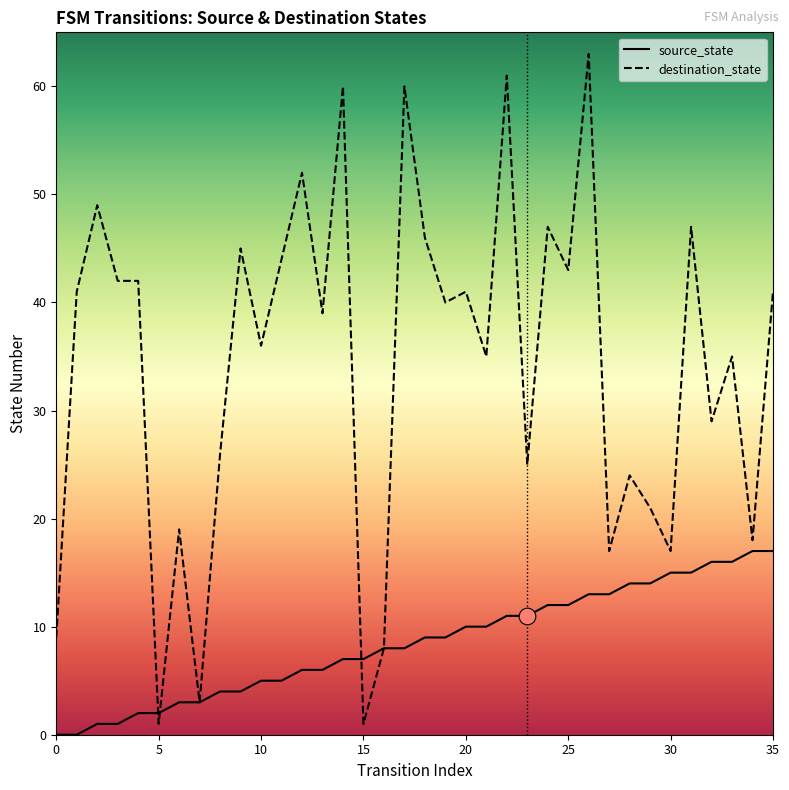

True or false: source_state and destination_state cross at least once.

True